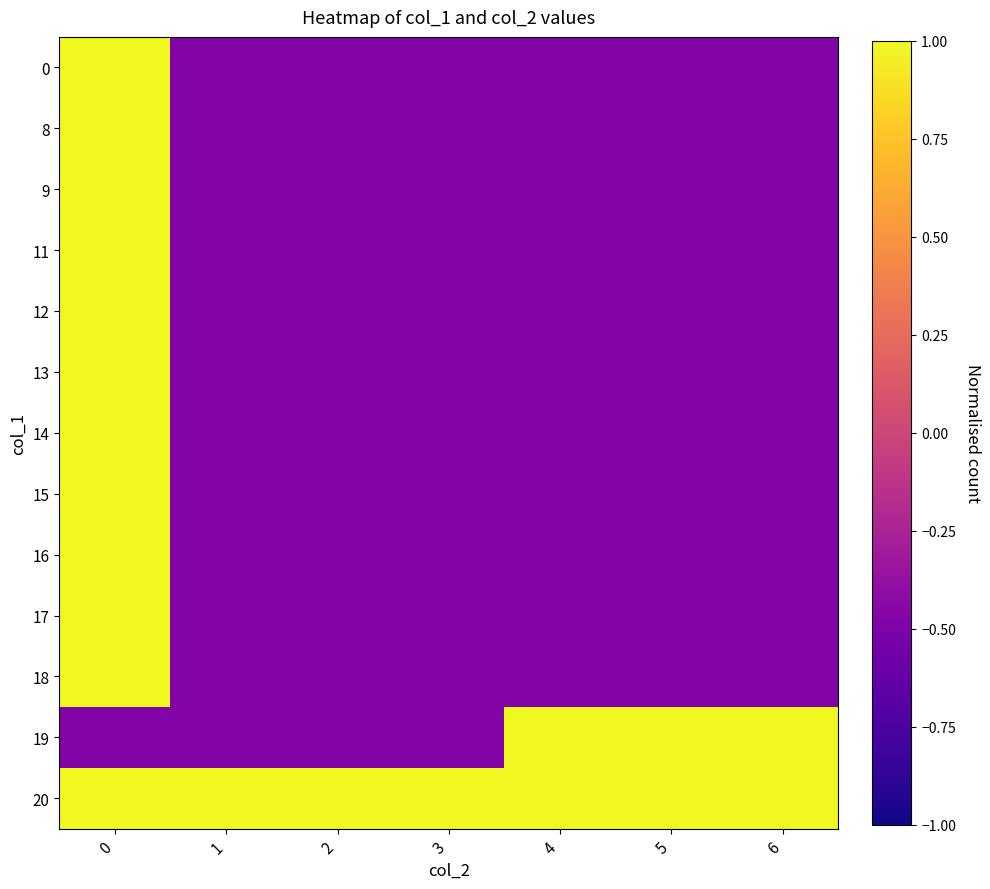

What is the total value across all series at 2?

-4.8